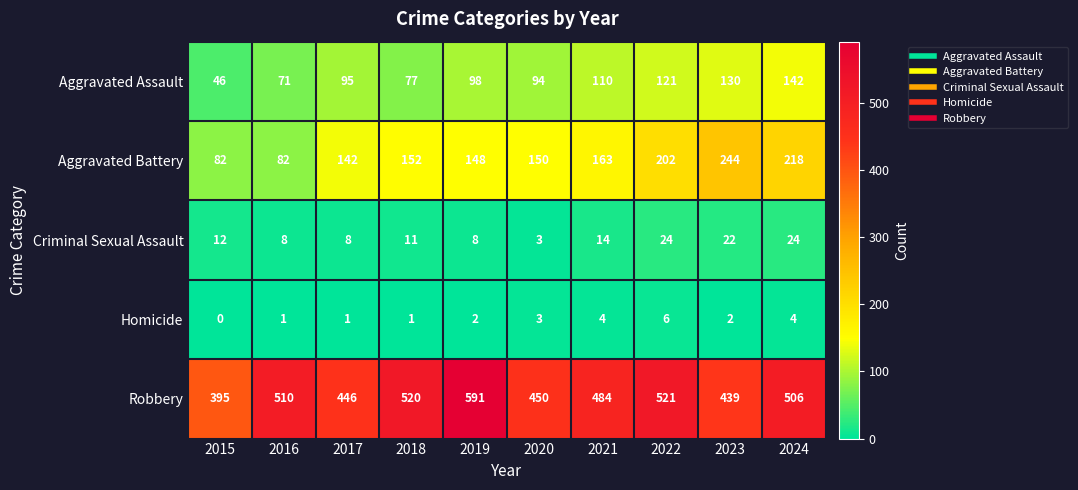

What is the spread (max minus min) of values at 2024?

502